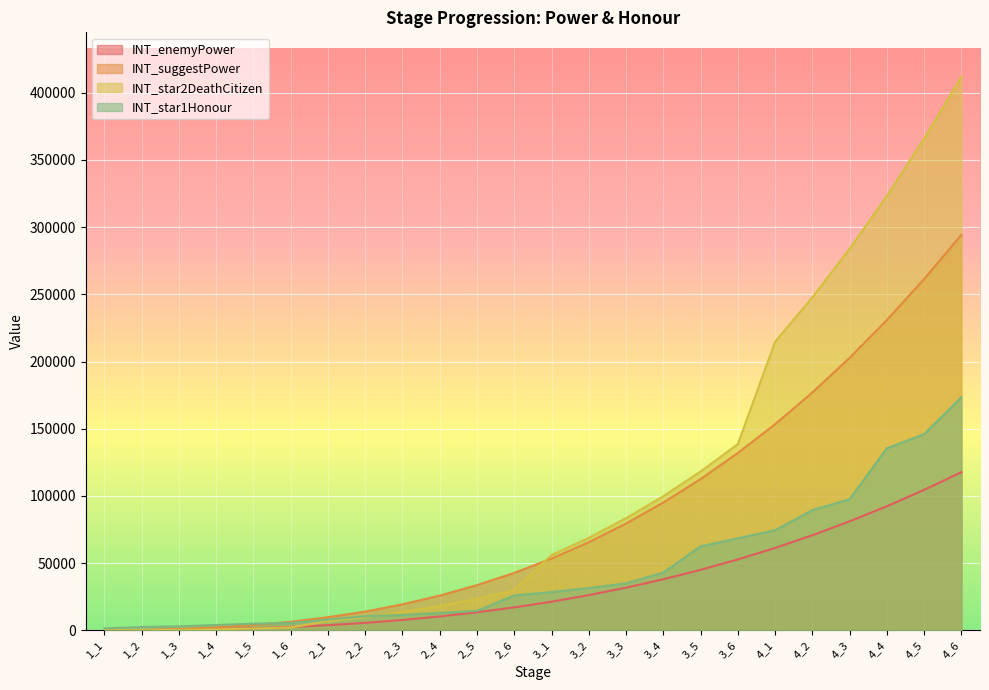

How many values in the INT_enemyPower series exceed 21360?

11